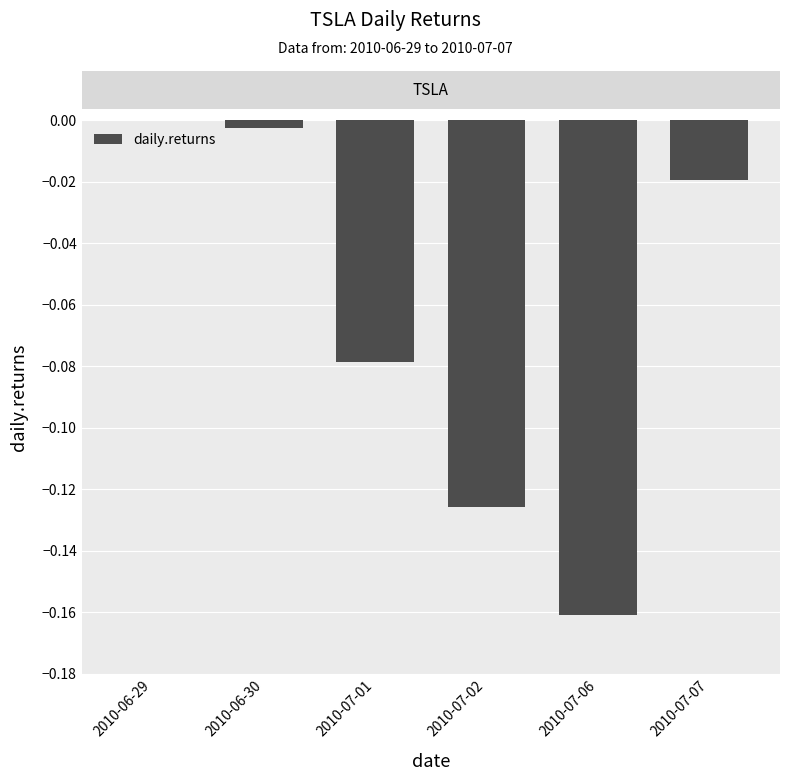

The value at 2010-07-07 is -0.0. True or false?

True